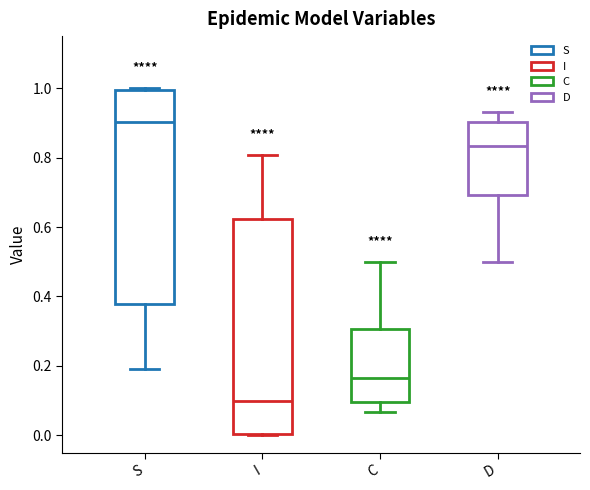

Where is the lower edge of the box for I on the y-axis? The values are not printed on the chart, so give them approximately, as read against the axis.

0.00